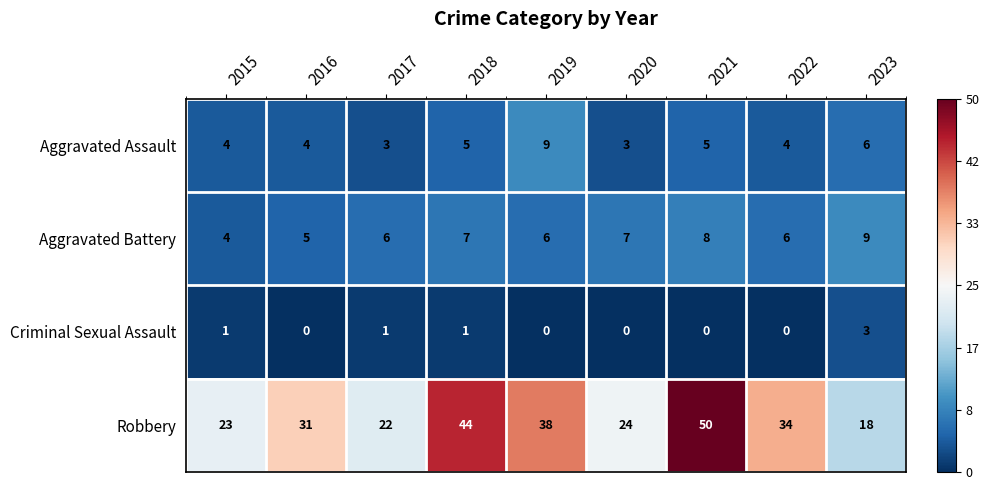

Between 2017 and 2019, which series saw the biggest shift?

Robbery